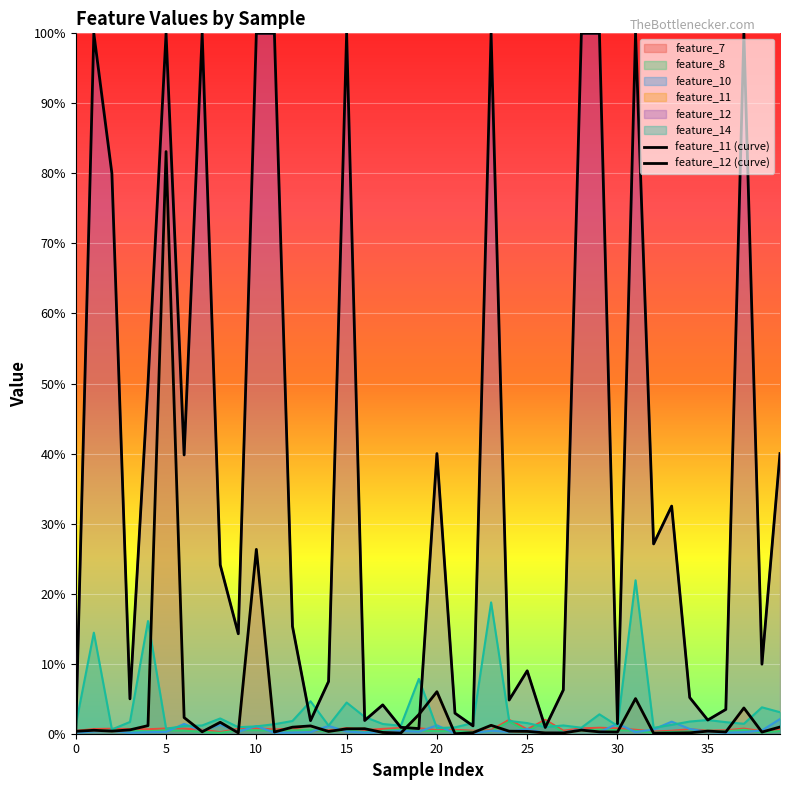

What is the sum of the feature_12 (curve) values at 11 and 10?

1800.0